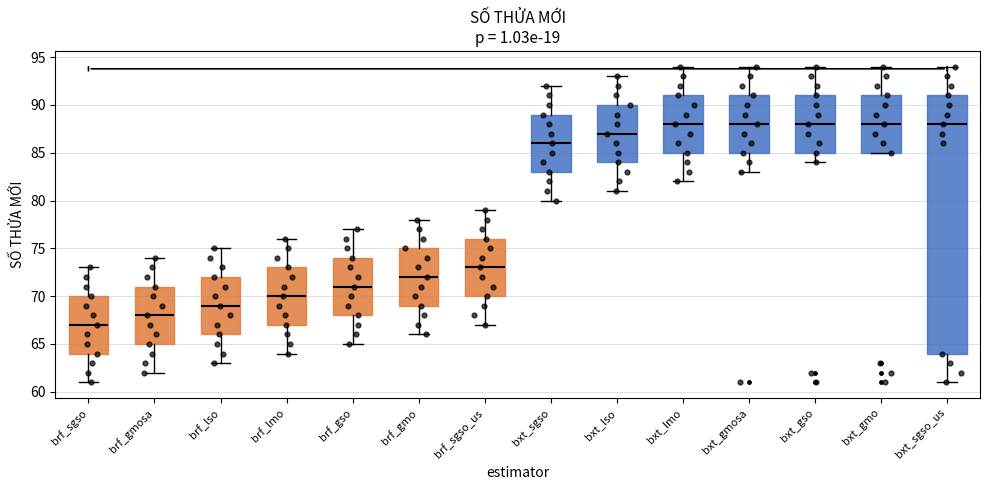

Comparing the boxes themselves (not the whiskers), which one is the tallest?

bxt_sgso_us